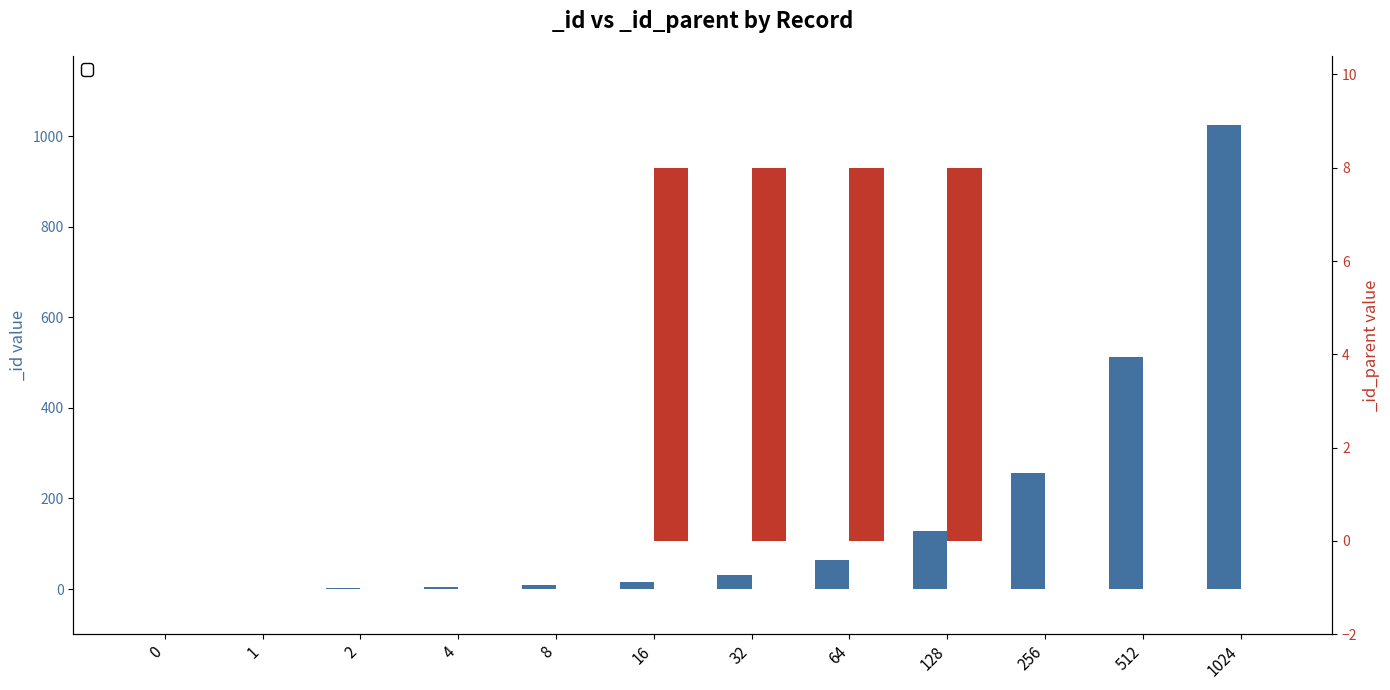

Which category has the highest value in the _id series?

1024